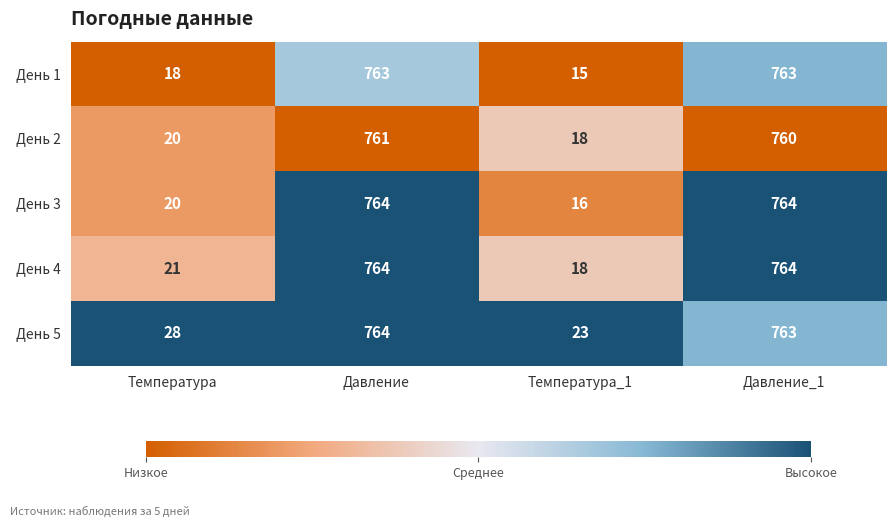

How many series are shown in this chart?

5